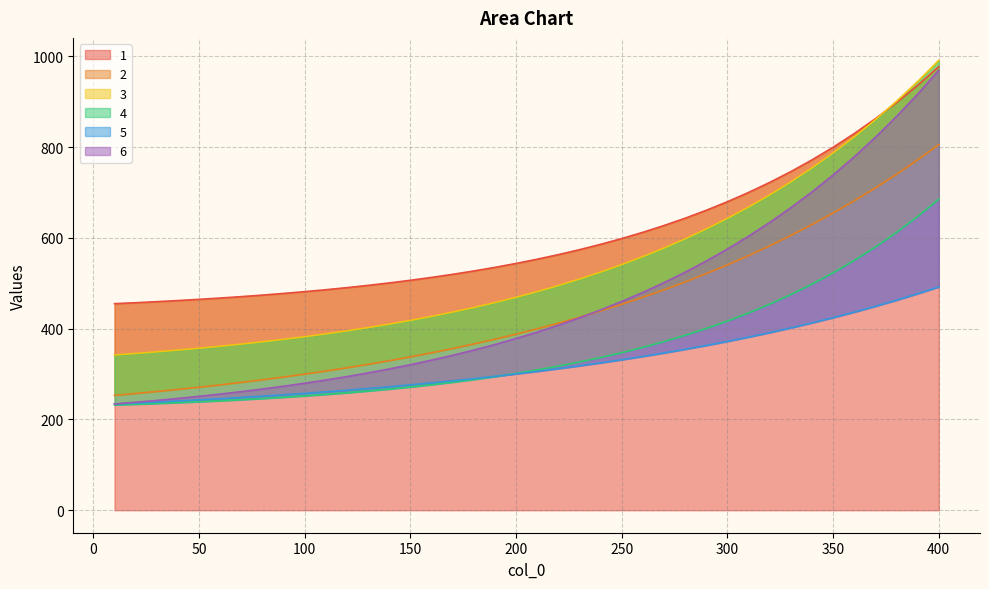

How many data points in 2 are above 399?

20